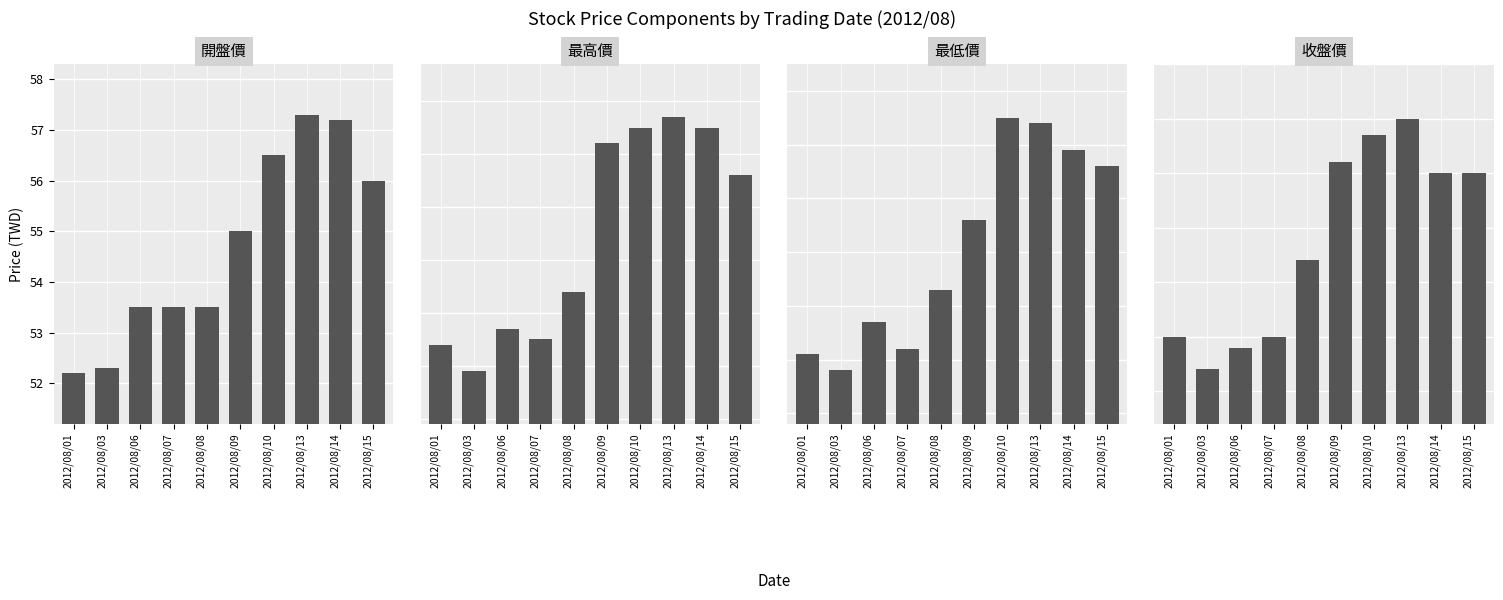

At which category is the sum across all series the highest?

2012/08/13